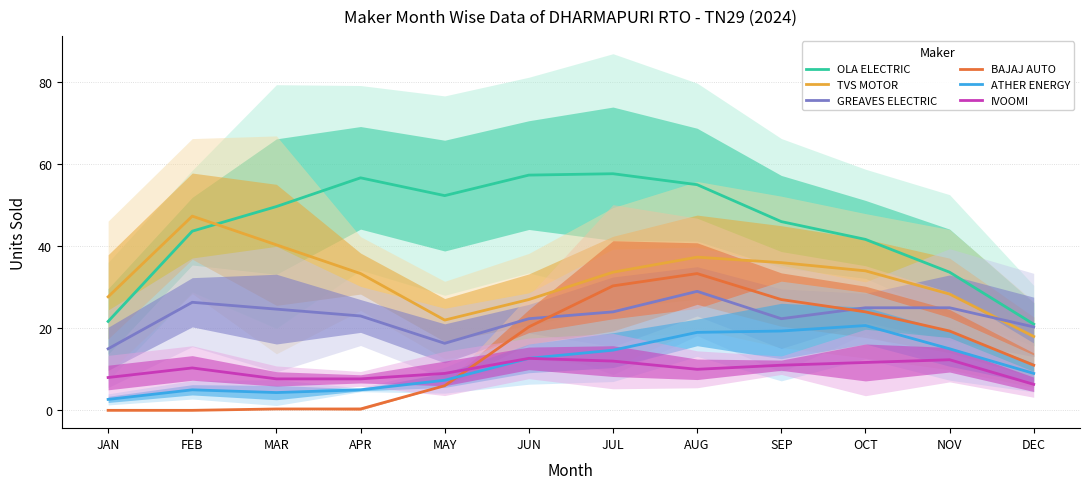

Where is TVS MOTOR nearest to the value 32?

APR